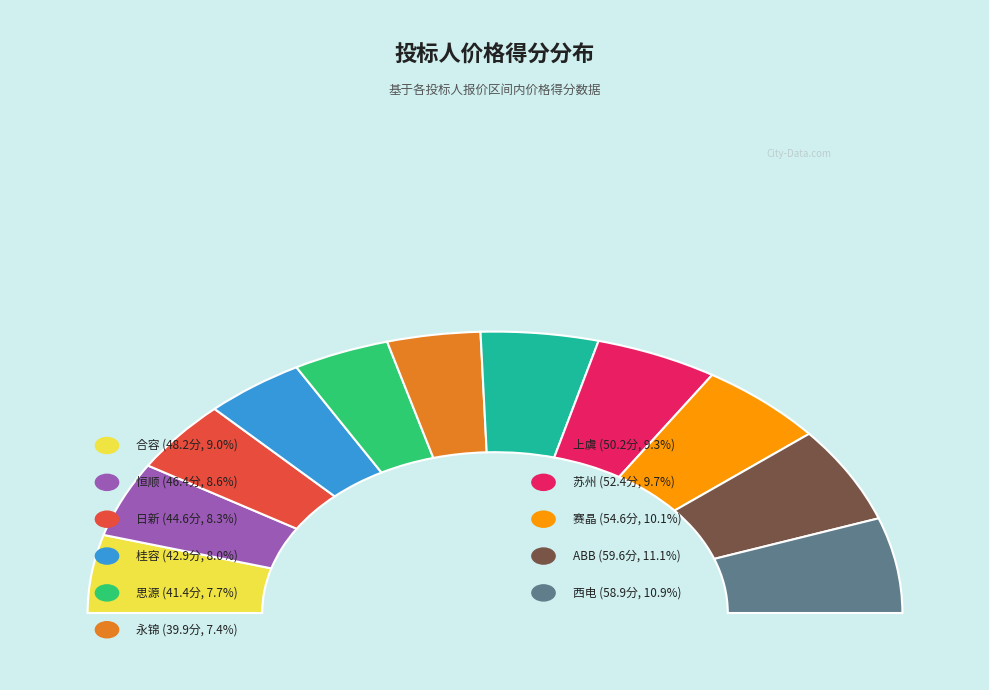

How many slices are in this pie chart?

11